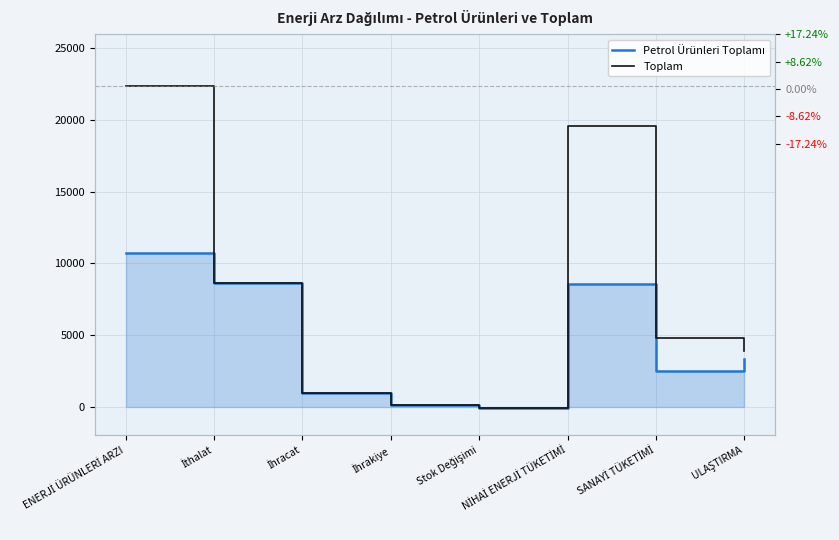

How many distinct data groups are displayed?

2